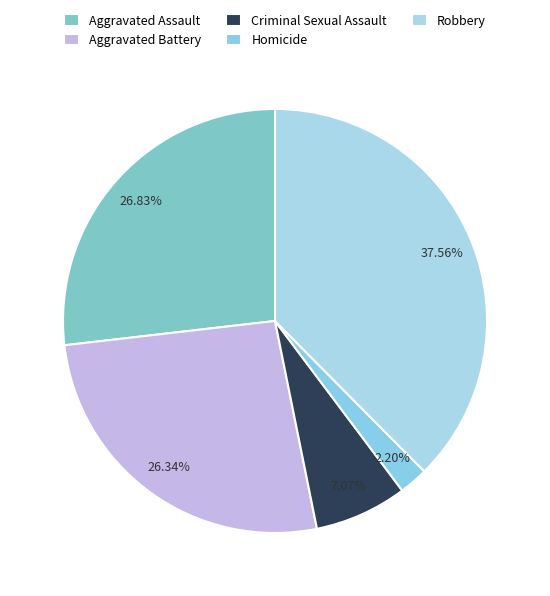

Is it true that Criminal Sexual Assault is 7% of the pie?

True